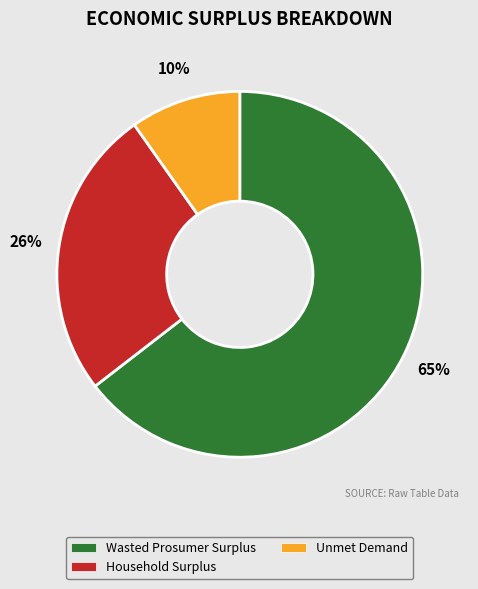

To the nearest percent, what is the difference between the Unmet Demand and Household Surplus slice percentages?

16%